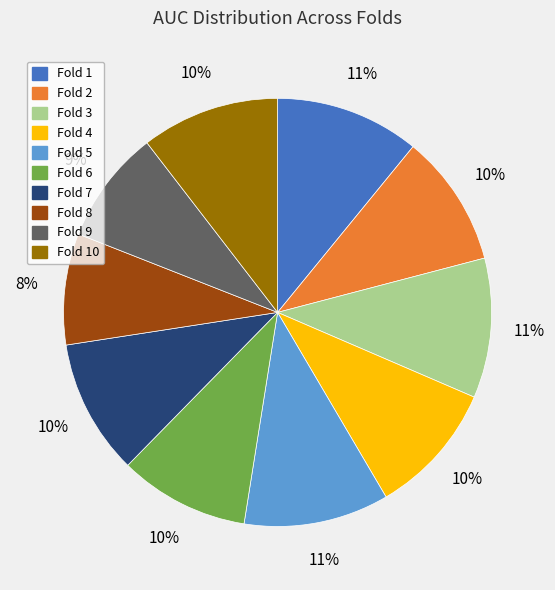

How many slices are in this pie chart?

10